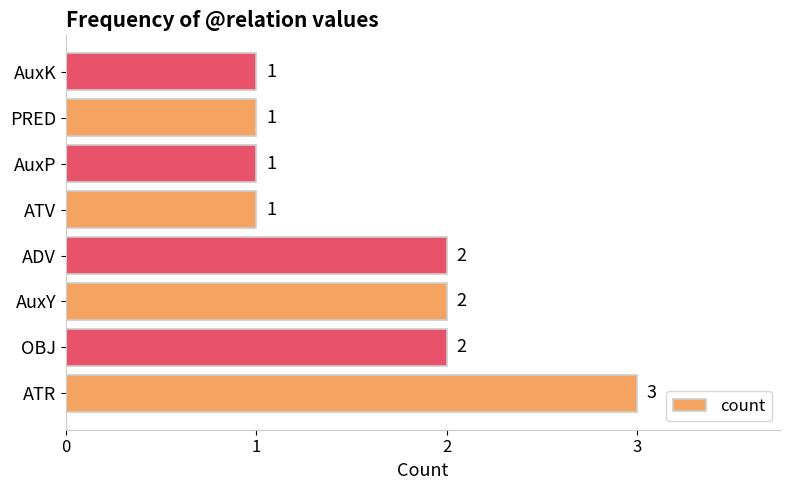

How many data points are less than 2?

4